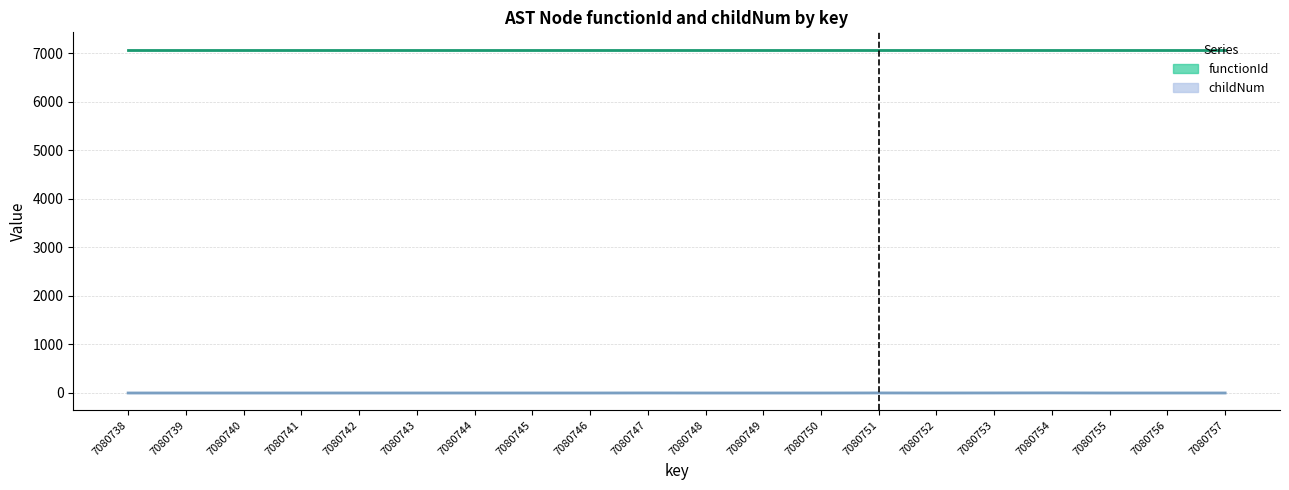

True or false: childNum and functionId intersect in this chart.

False